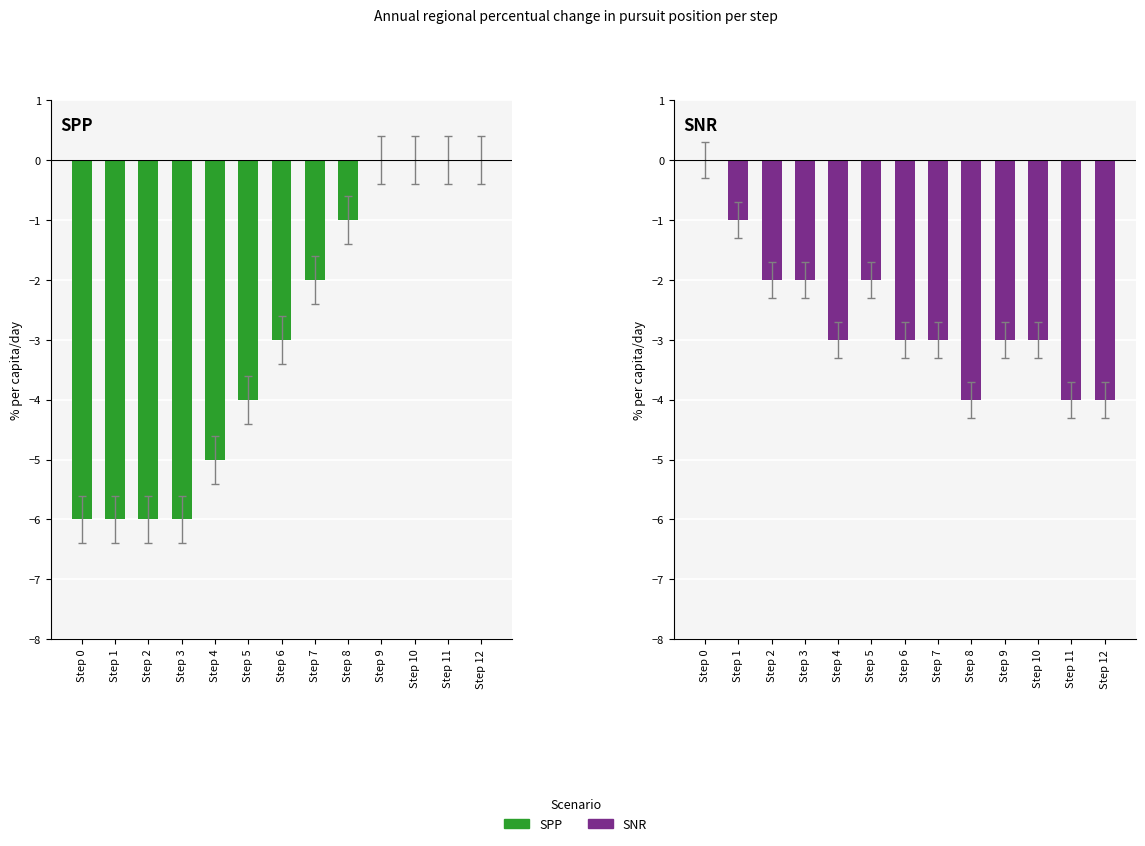

Where does the SPP series first go above -3?

Step 7